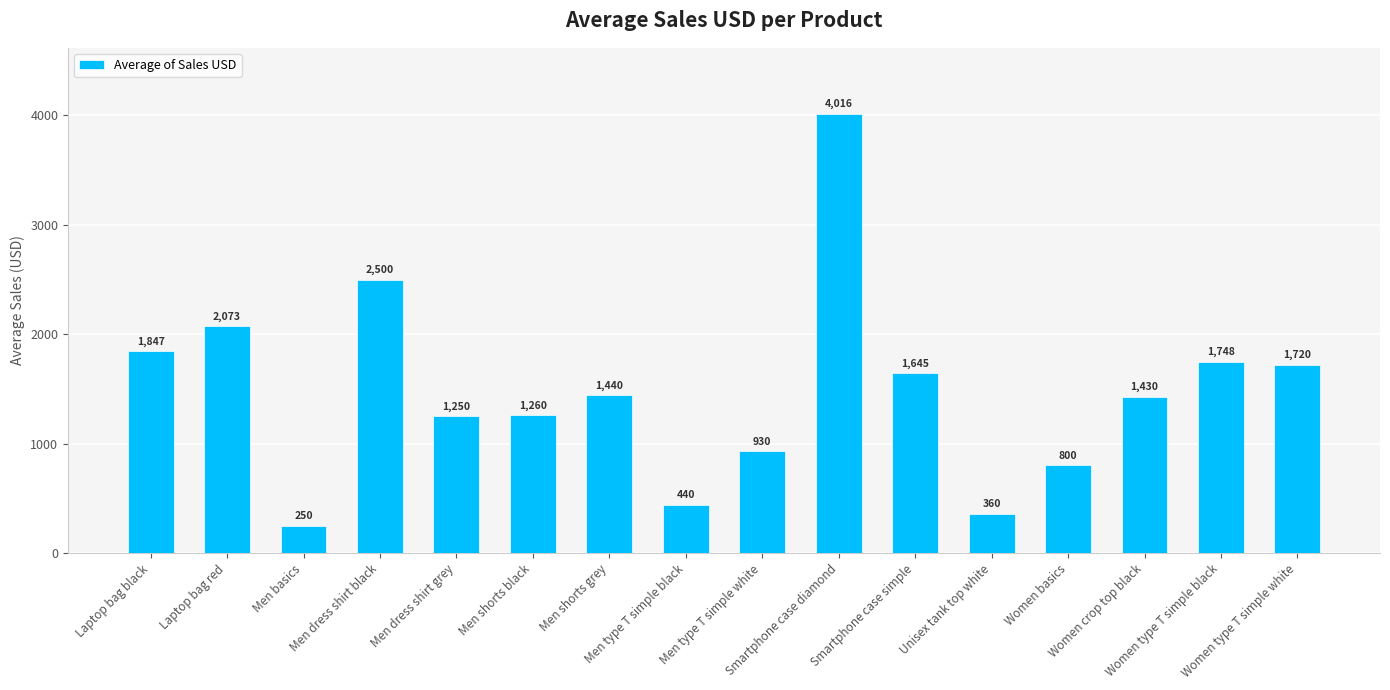

The value at Women basics is 427.8. True or false?

False